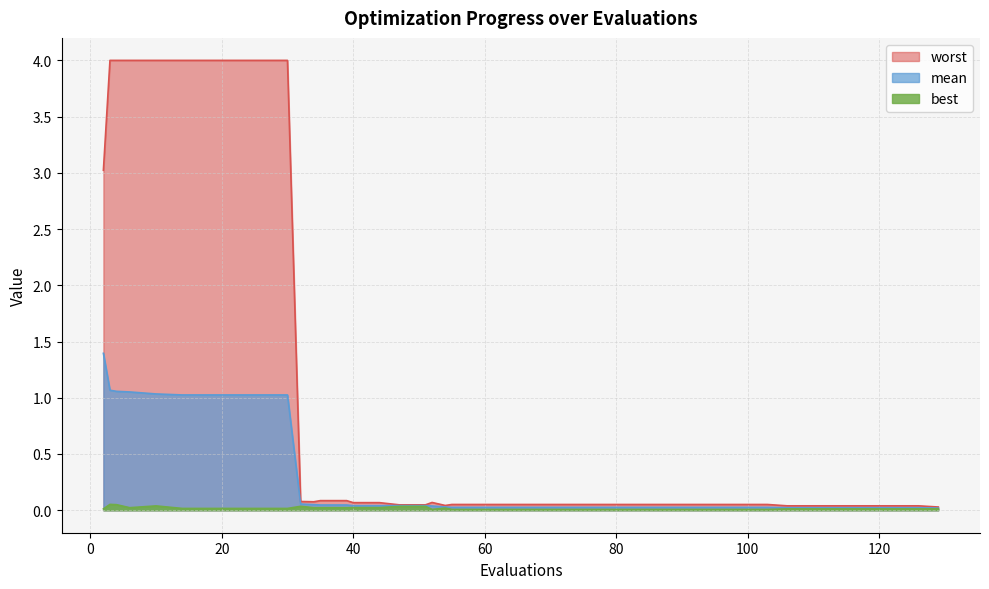

What is the highest value of the mean series?

1.4